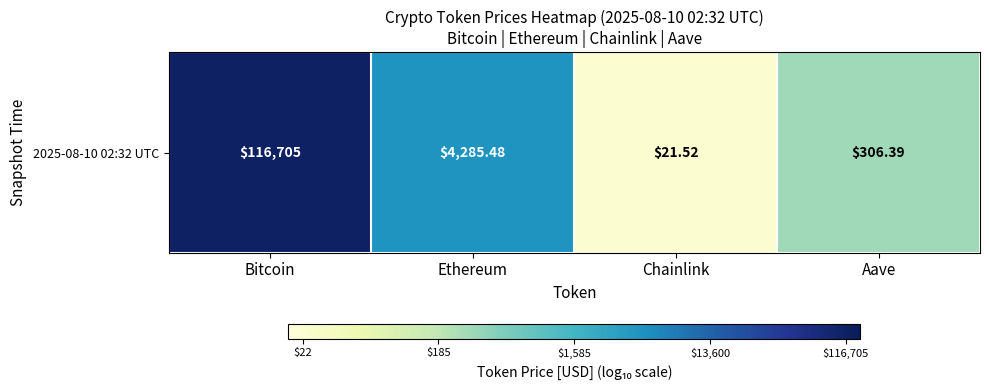

Approximately how many times larger is the value at Chainlink compared to Bitcoin?

0.3